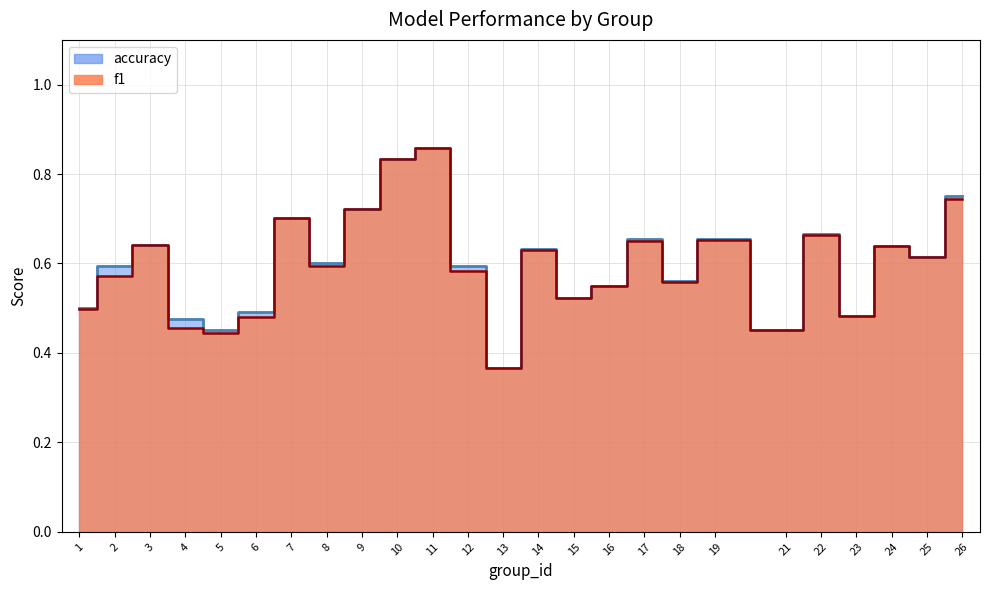

Reading left to right, list all the values displayed in this chart.

f1: 1=0.5	2=0.6	3=0.6	4=0.5	5=0.4	6=0.5	7=0.7	8=0.6	9=0.7	10=0.8	11=0.9	12=0.6	13=0.4	14=0.6	15=0.5	16=0.5	17=0.6	18=0.6	19=0.7	21=0.5	22=0.7	23=0.5	24=0.6	25=0.6	26=0.7
accuracy: 1=0.5	2=0.6	3=0.6	4=0.5	5=0.5	6=0.5	7=0.7	8=0.6	9=0.7	10=0.8	11=0.9	12=0.6	13=0.4	14=0.6	15=0.5	16=0.6	17=0.7	18=0.6	19=0.7	21=0.5	22=0.7	23=0.5	24=0.6	25=0.6	26=0.8